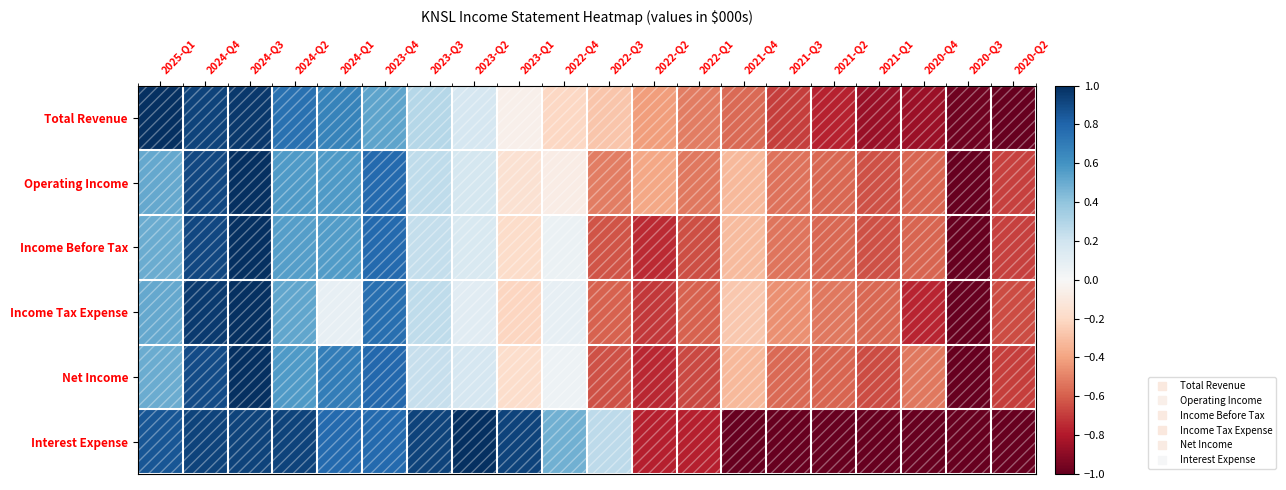

How many series are shown in this chart?

6